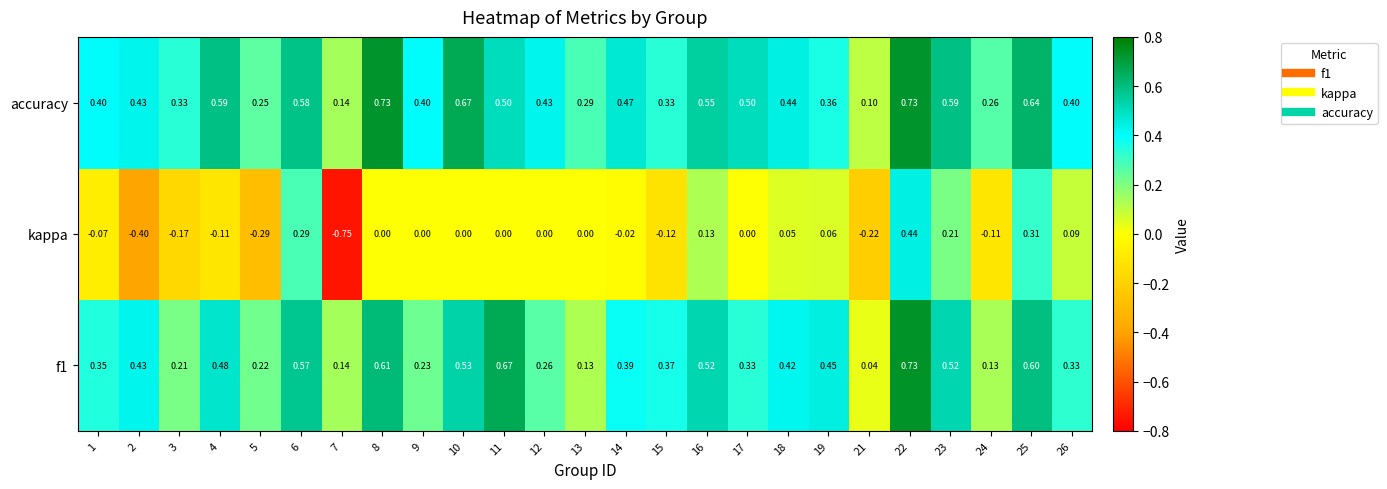

At how many categories does at least one series exceed 0?

25